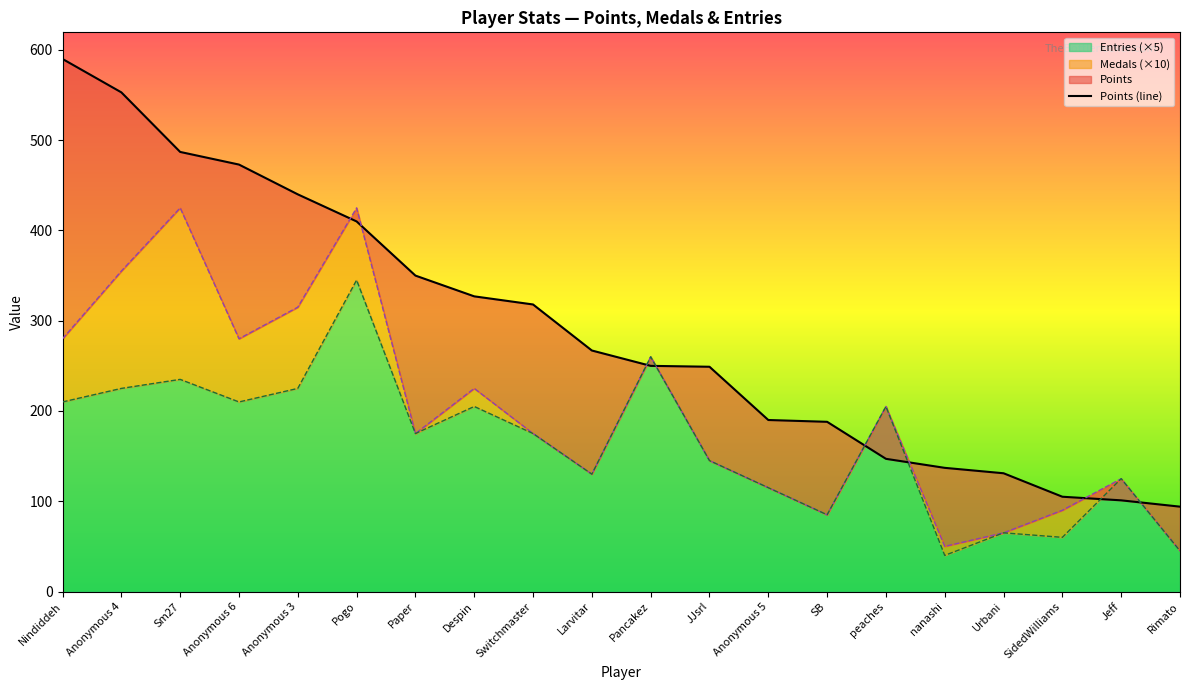

True or false: Entries (×5) has a value of 125 at Jeff.

True